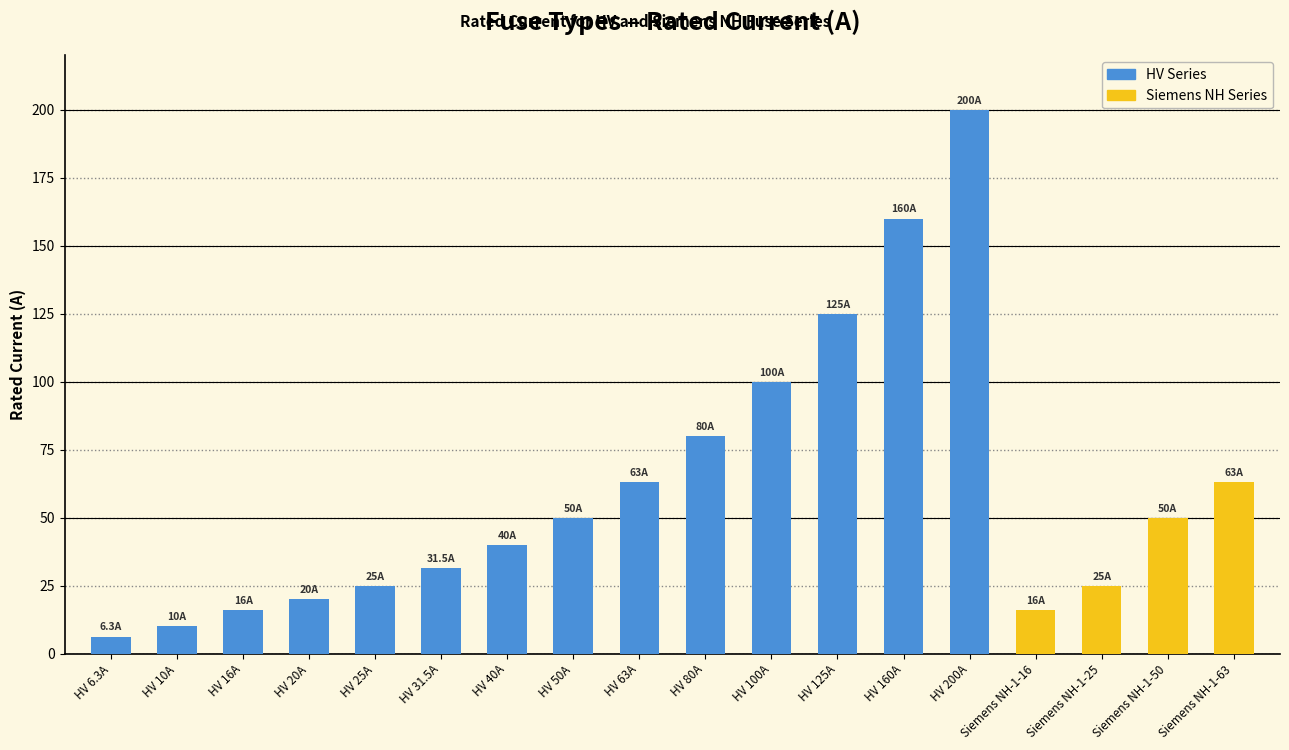

Where is the data nearest to the value 103?

HV 100A